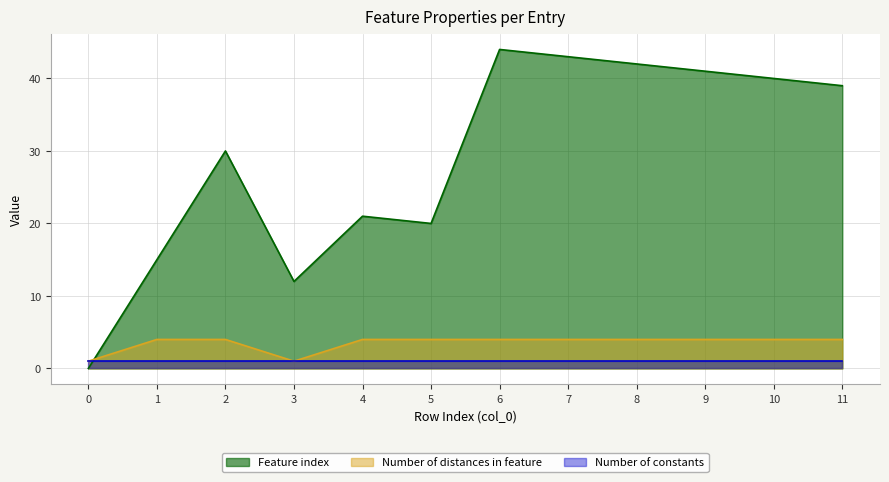

At how many categories does at least one series exceed 33?

6